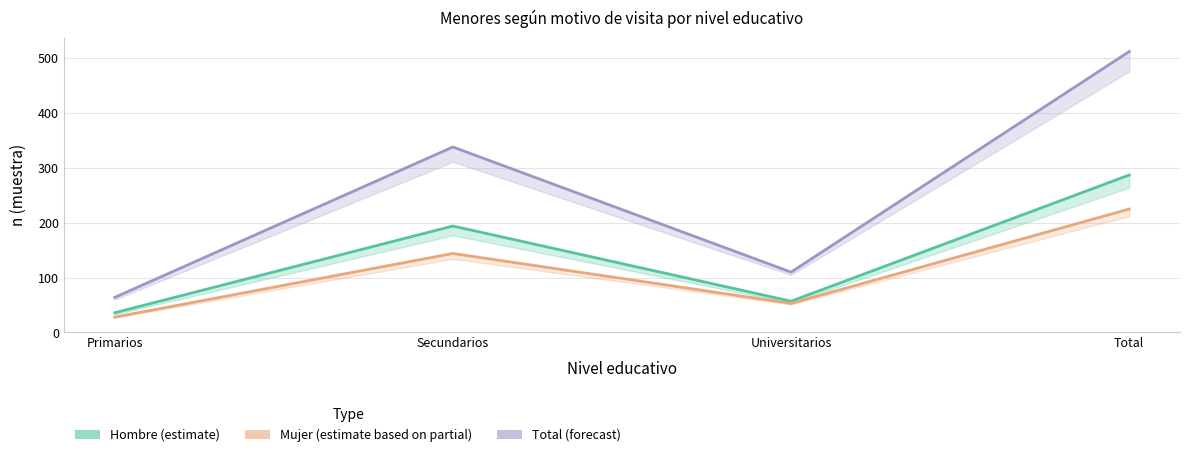

What is the difference between the maximum and minimum values in the Hombre_n_muestra series?

251